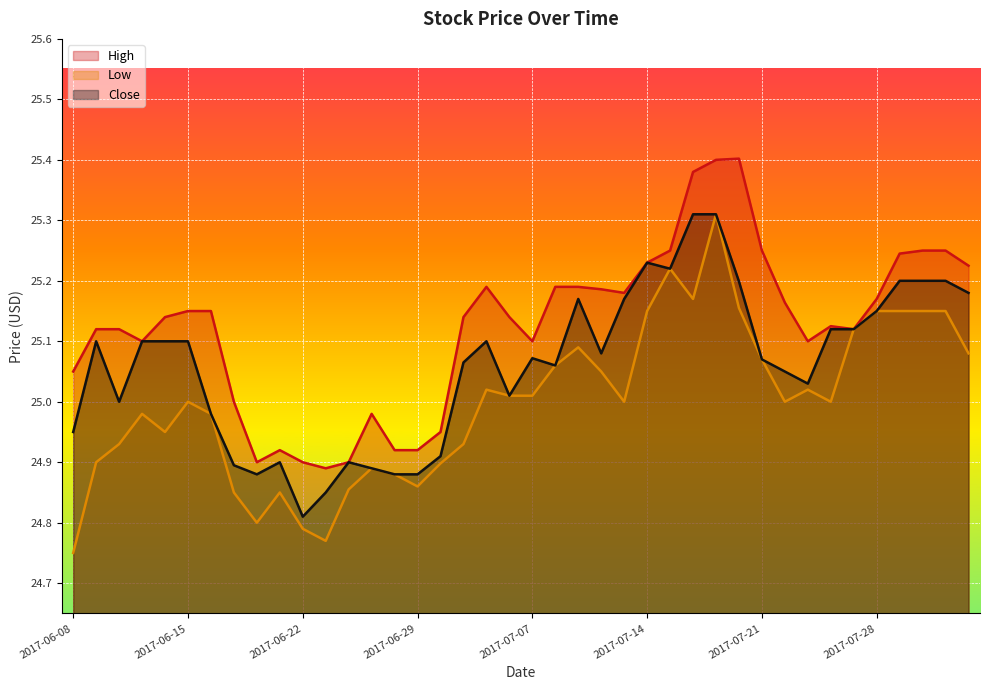

True or false: High and Low intersect in this chart.

False